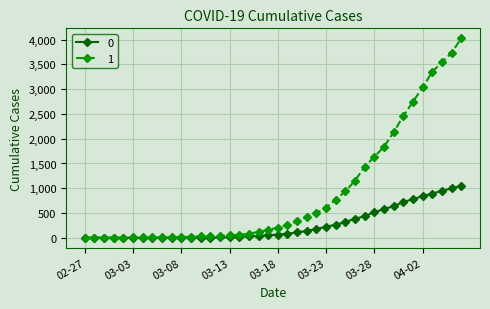

What are all the series names shown in the legend?

0, 1